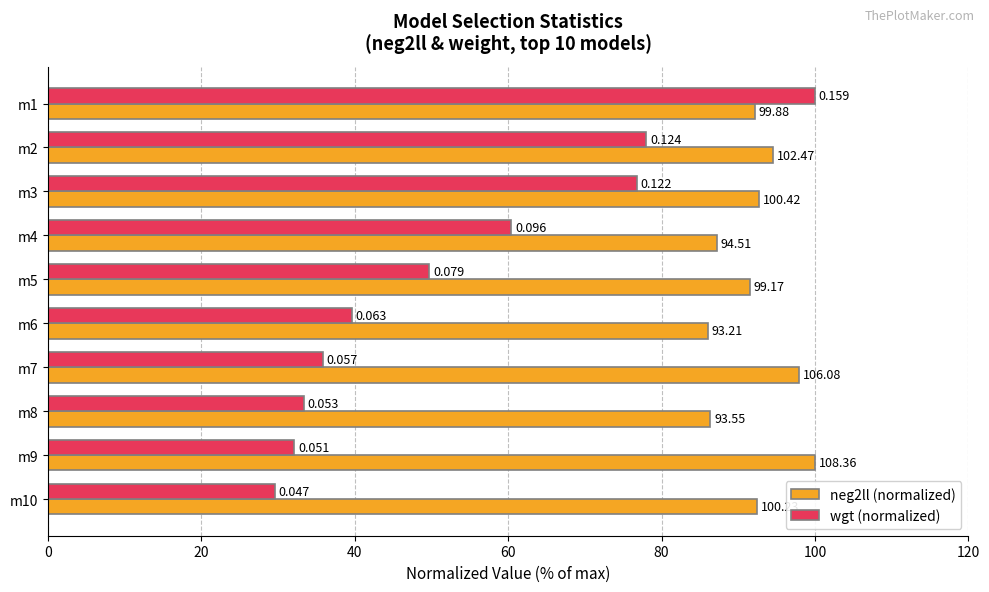

What are all the series names shown in the legend?

neg2ll (normalized), wgt (normalized)